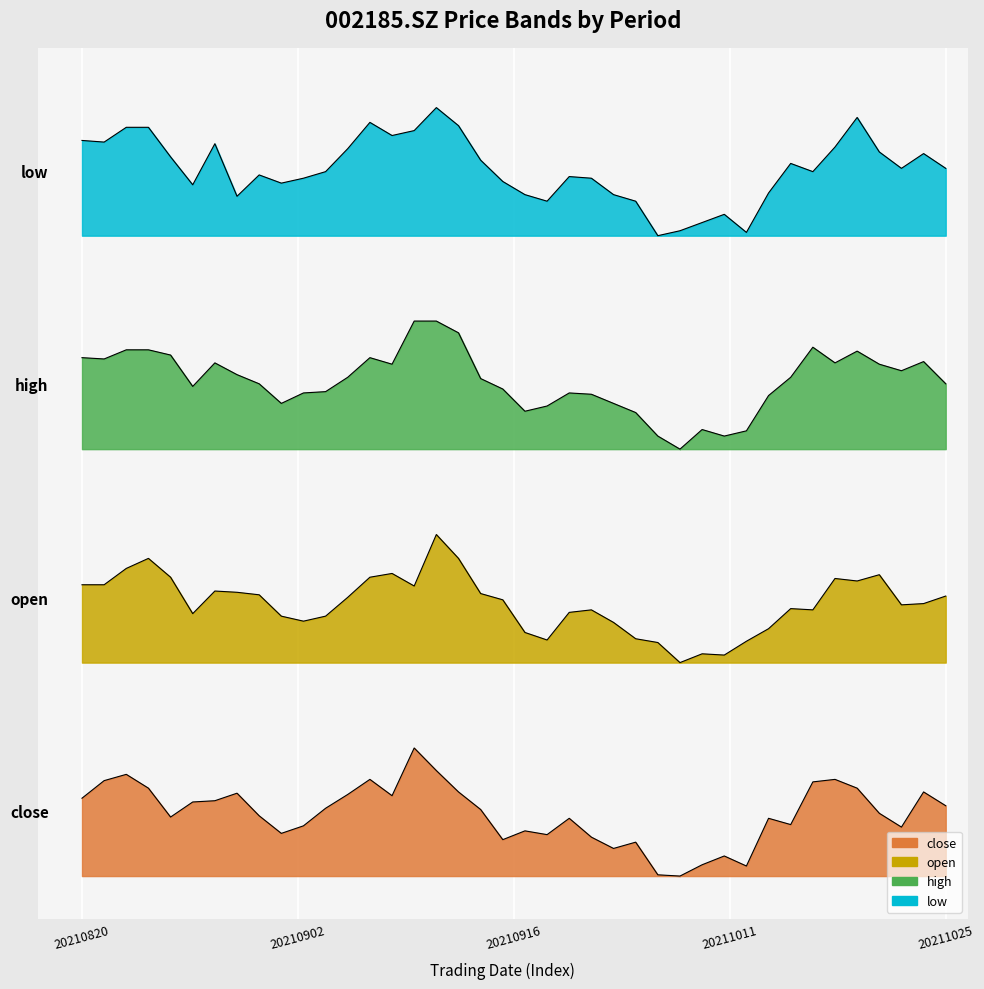

True or false: open has a value of 1.0 at 20210930.

False